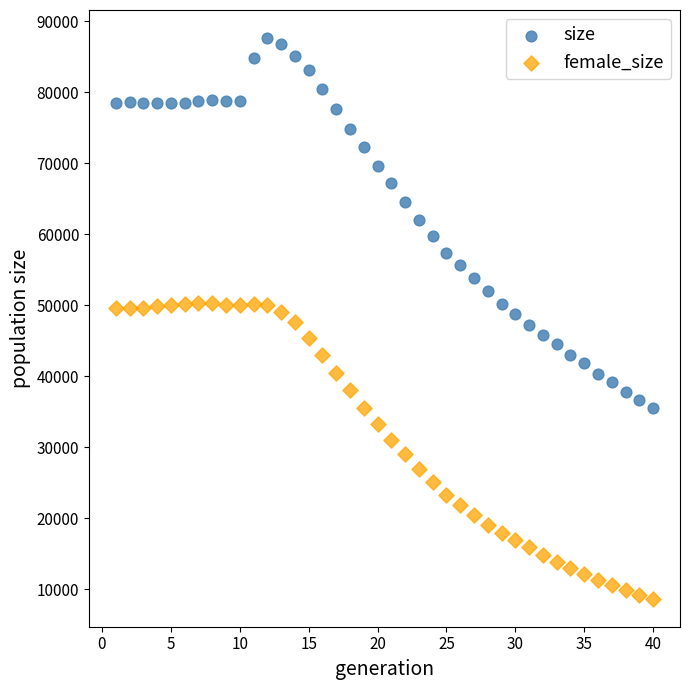

Across all data points, what is the range of Y values (max minus min)?

78999